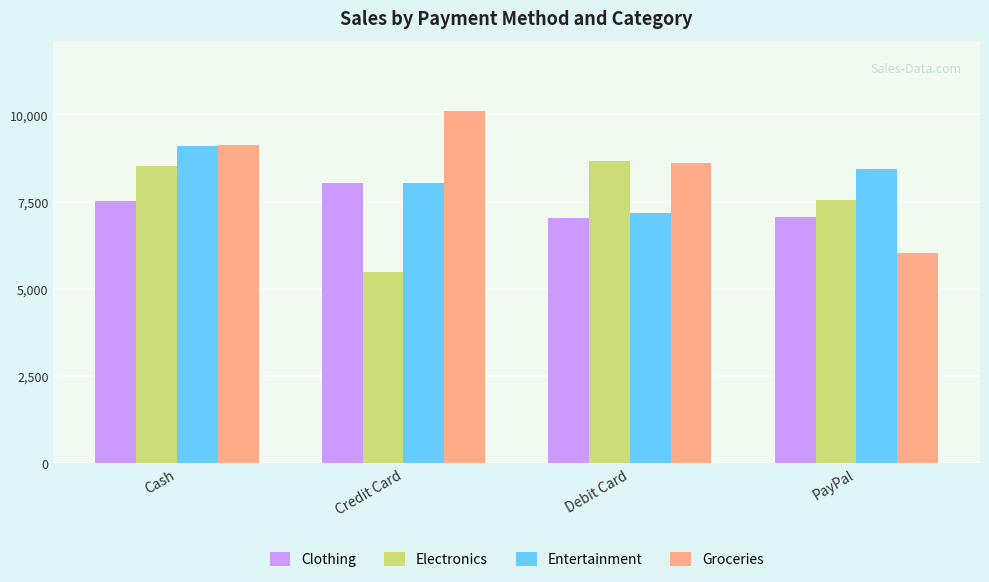

Rank the series at PayPal from lowest to highest value.

Groceries, Clothing, Electronics, Entertainment